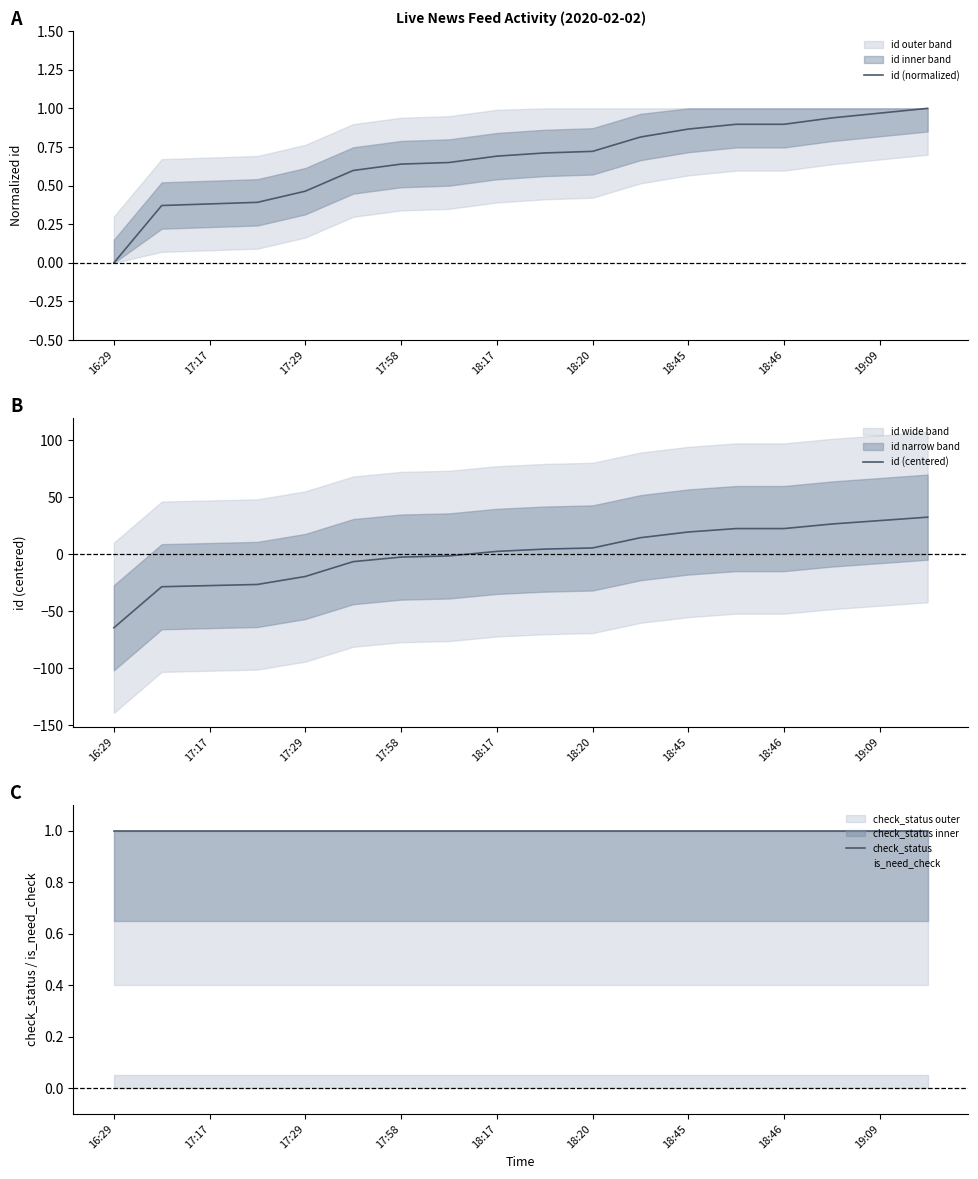

Where is id (centered) nearest to the value -16?

17:29